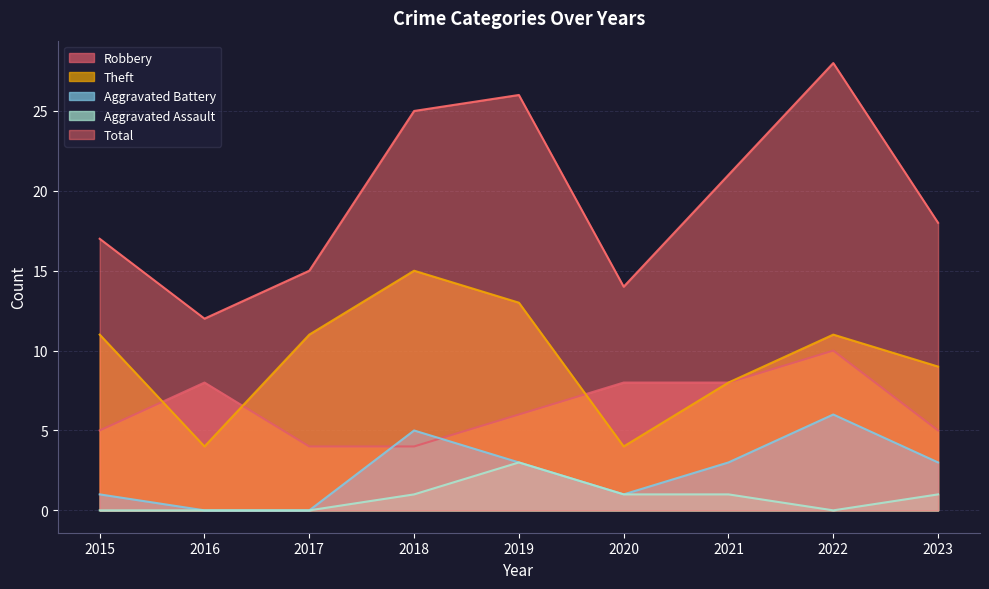

Is it true that Aggravated Battery equals 5 at 2021?

False